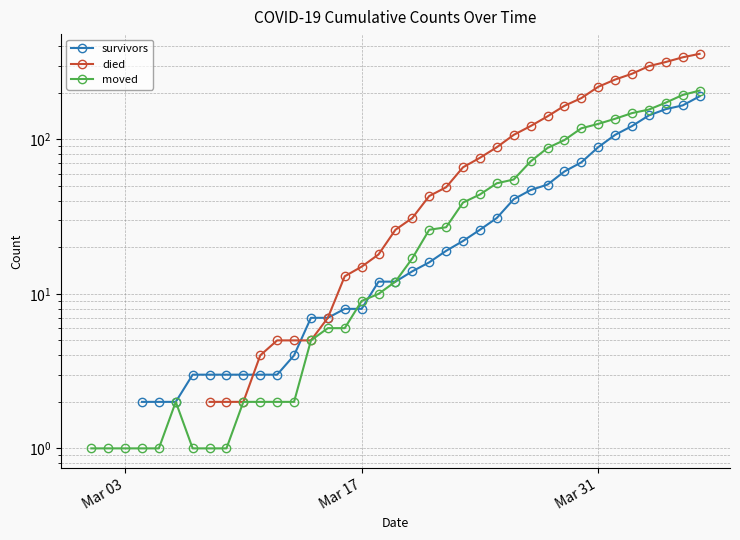

True or false: died has more than 0 interior local peaks.

False